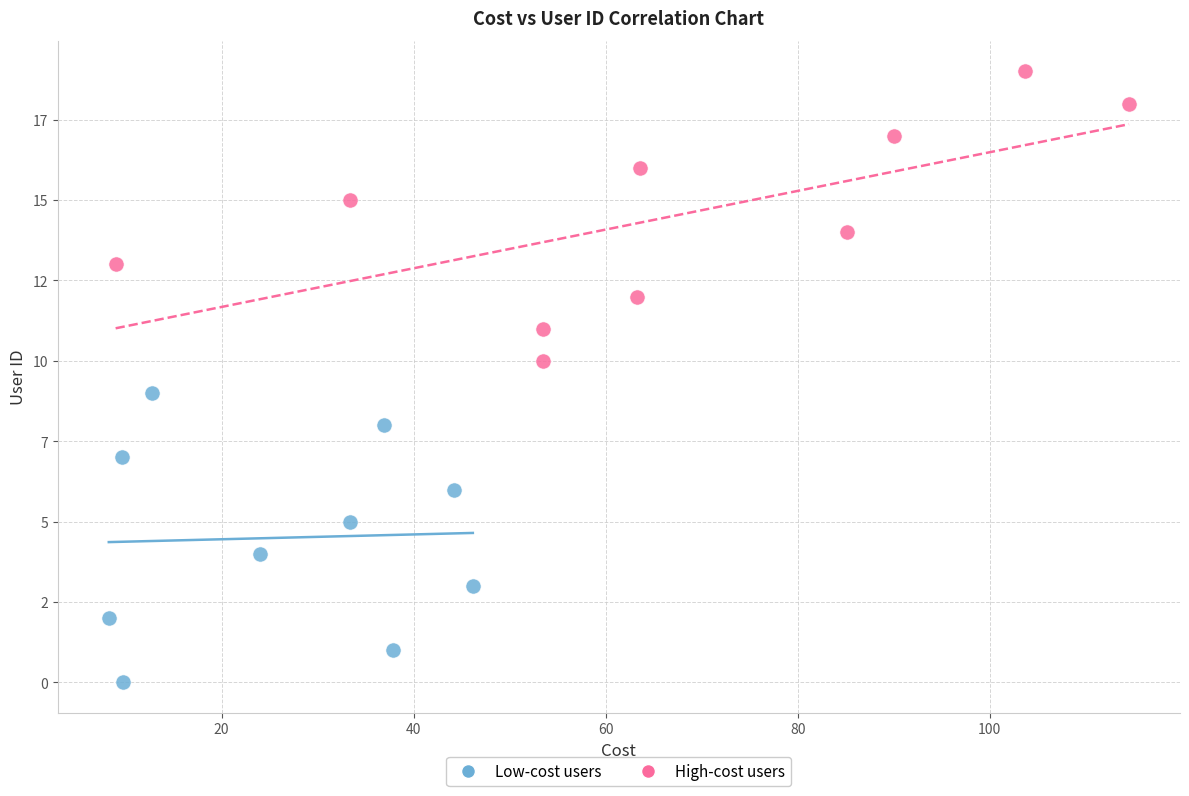

What are all the series names shown in the legend?

Low-cost users, High-cost users